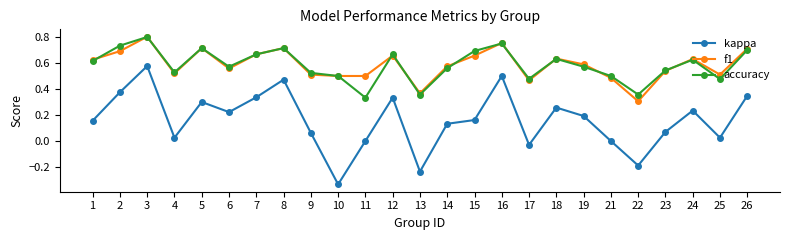

True or false: f1 has a value of 0.8 at 16.

True